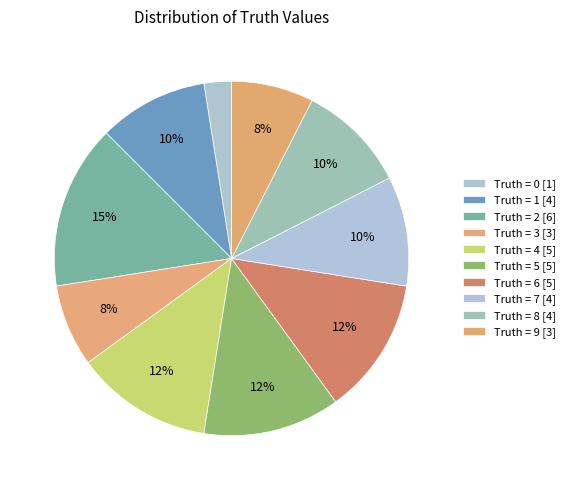

Count the number of slices in the pie.

10